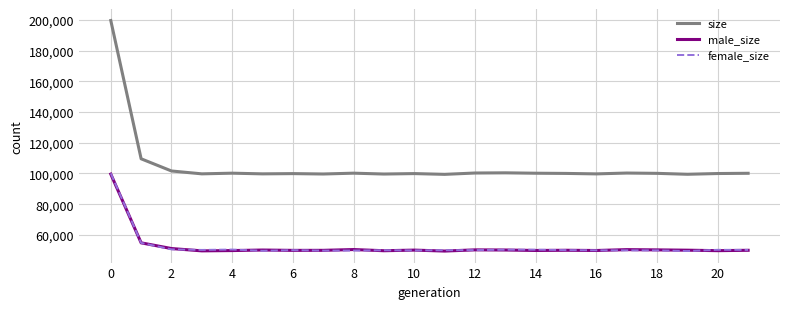

Which series has the largest range (max minus min)?

size